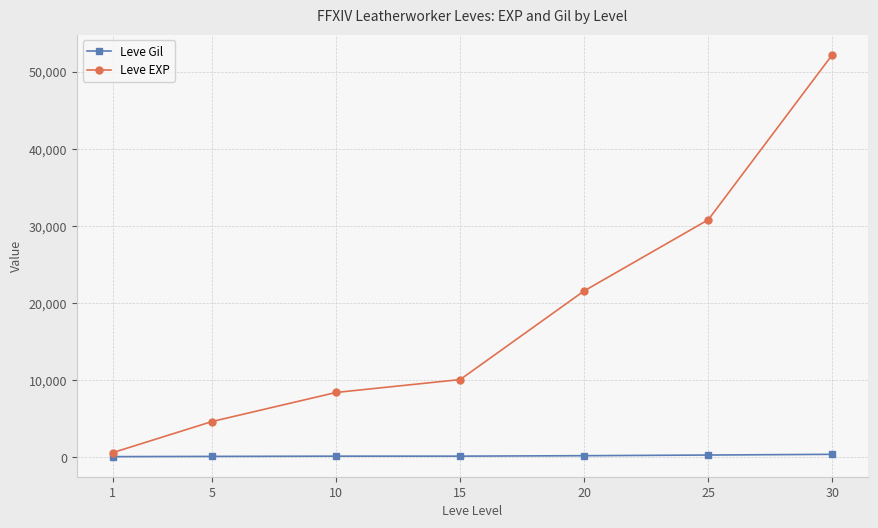

Which series has the largest total across all categories?

Leve EXP